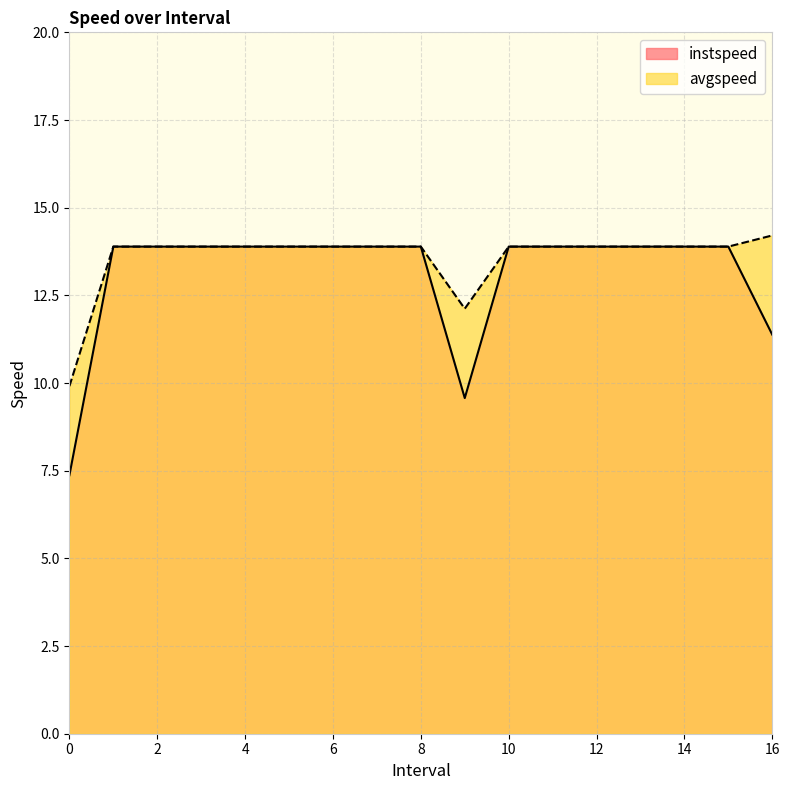

True or false: avgspeed and instspeed intersect in this chart.

False